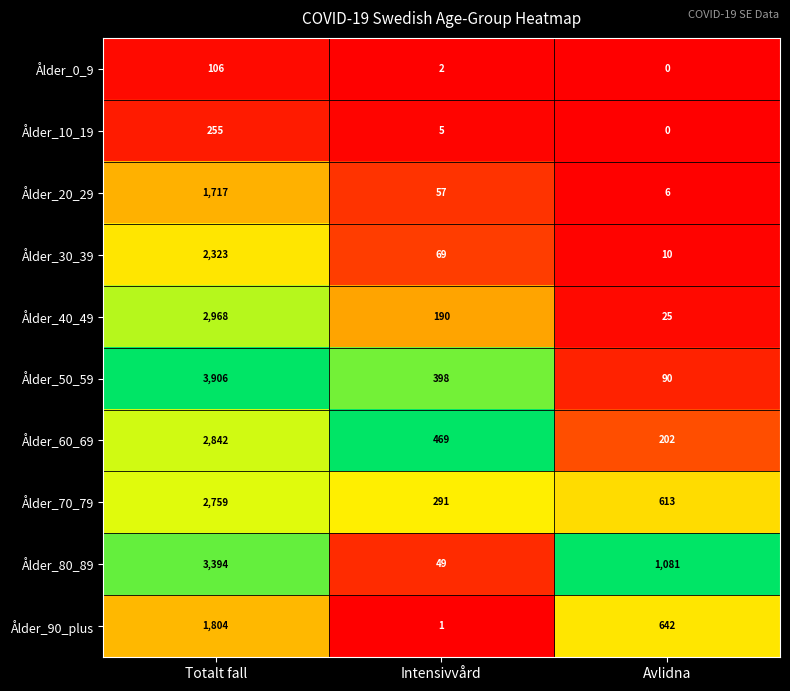

What is the difference between the second highest and minimum values in the Ålder_50_59 series?

308